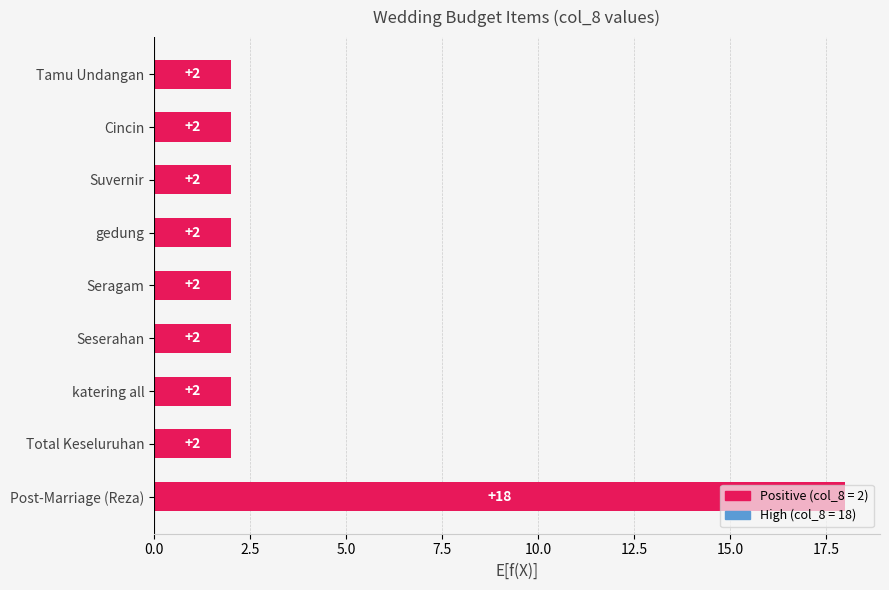

How many distinct data groups are displayed?

1